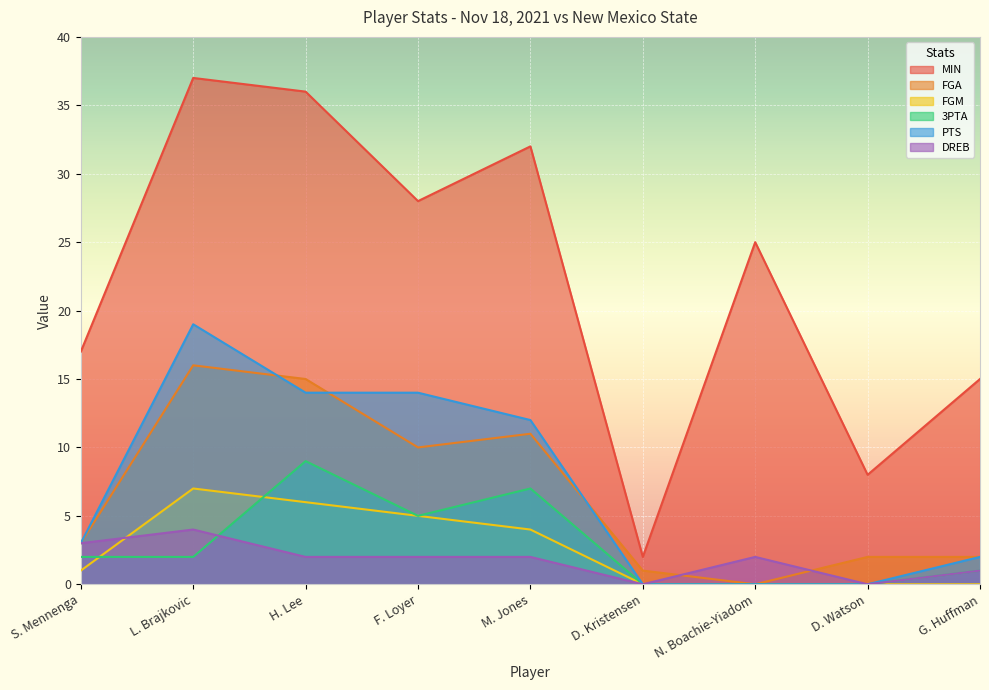

What is the spread (max minus min) of values at M. Jones?

30